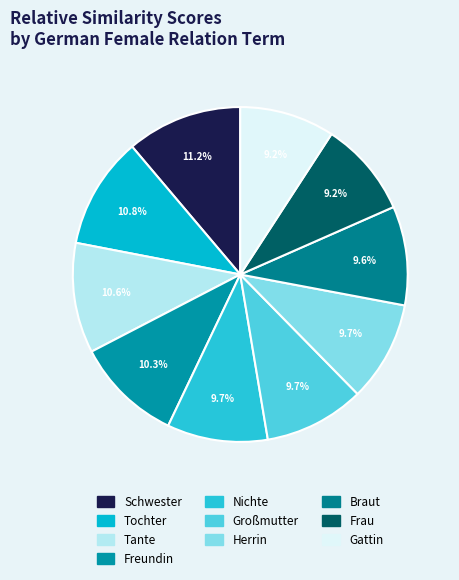

Rank the categories by value from highest to lowest.

Schwester, Tochter, Tante, Freundin, Nichte, Großmutter, Herrin, Braut, Frau, Gattin